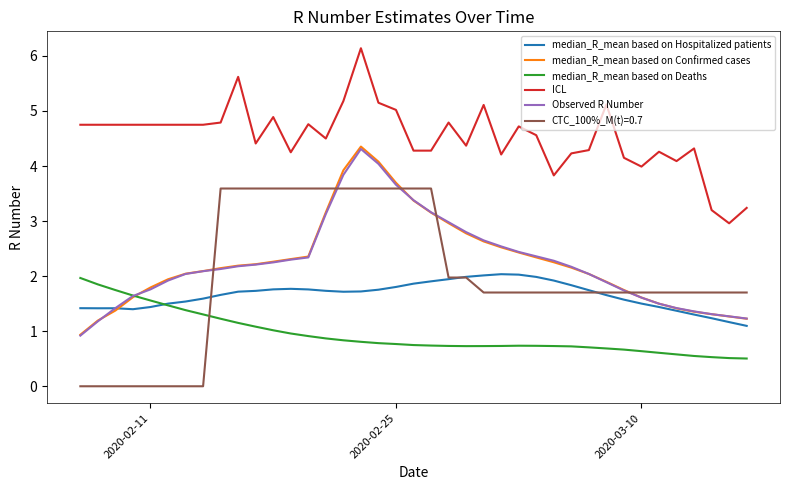

True or false: median_R_mean based on Hospitalized patients and ICL cross at least once.

False